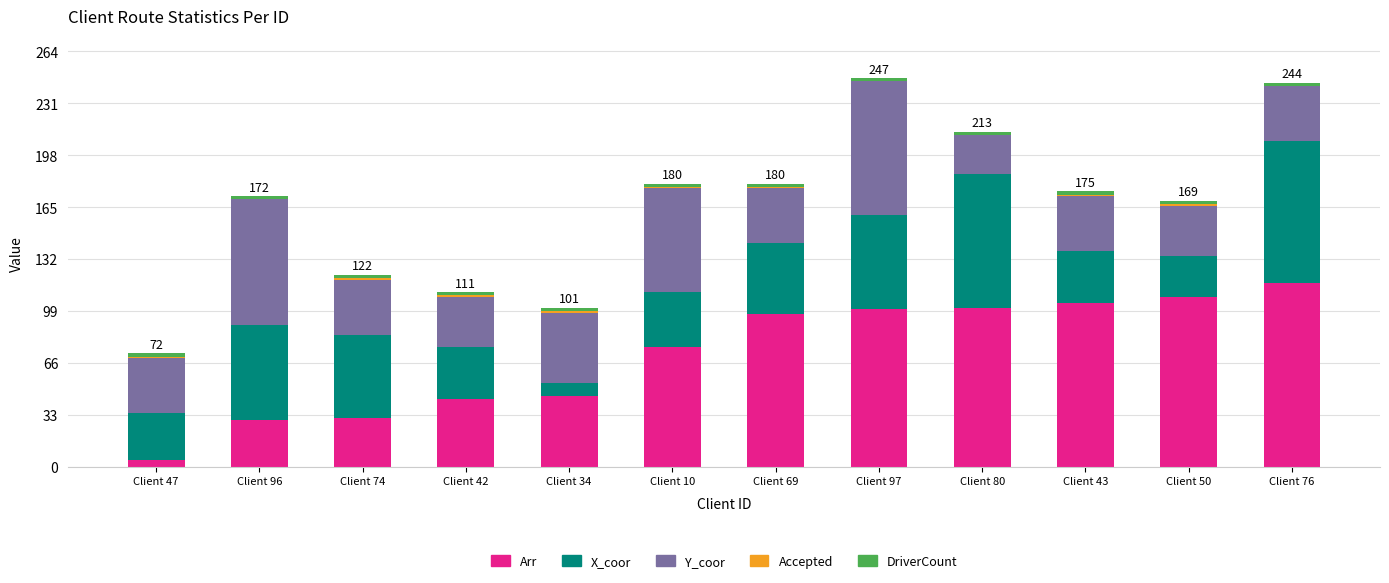

The Arr series shows 43 at Client 42. True or false?

True